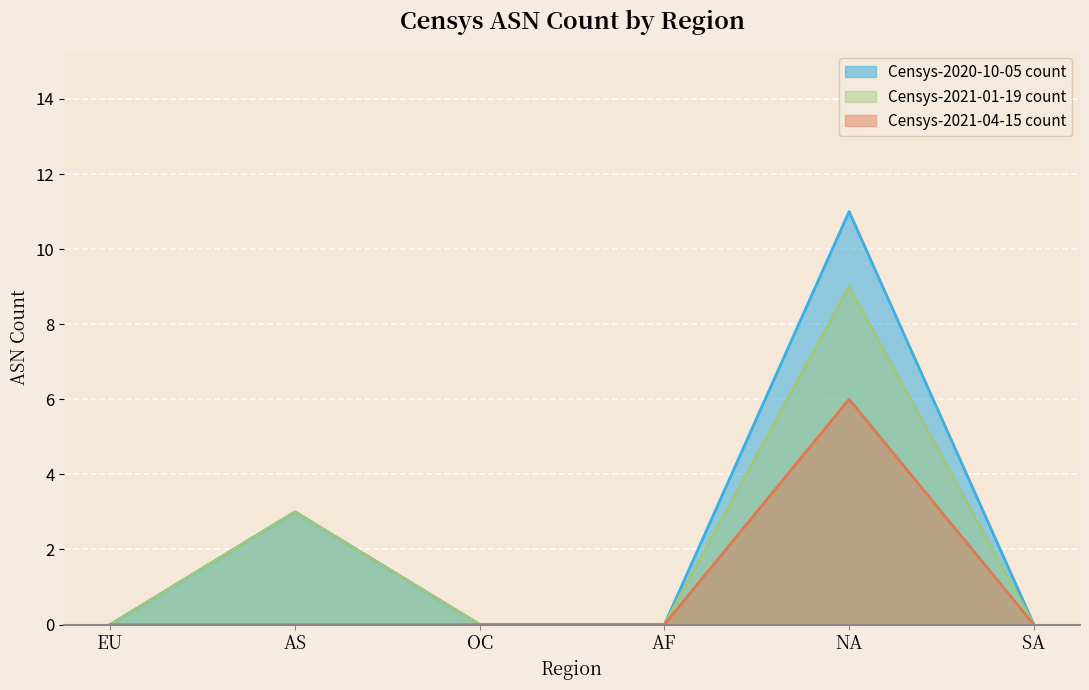

What is the difference between the Censys-2020-10-05 count values at AS and OC?

3